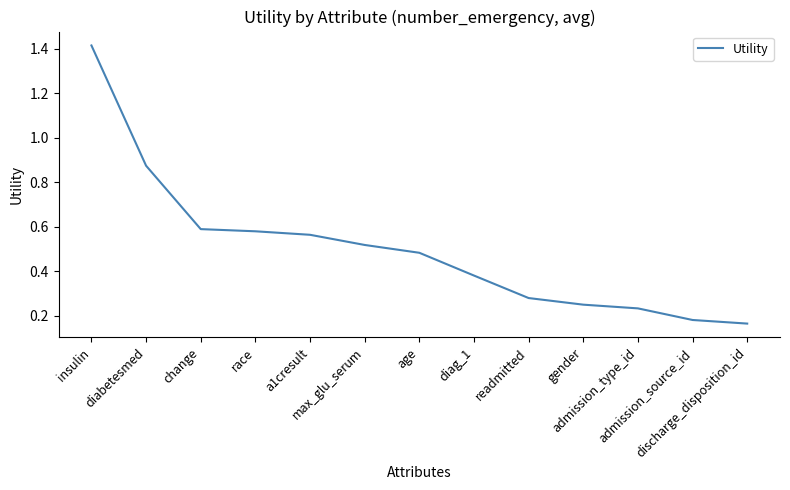

How many lines are shown in the chart?

1